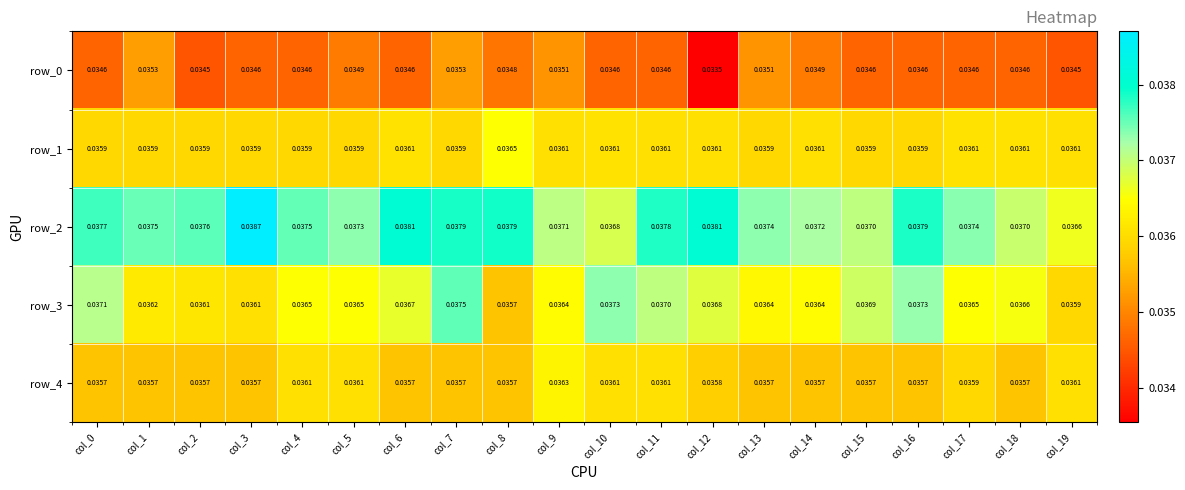

What is the total value across all series at col_19?

0.2